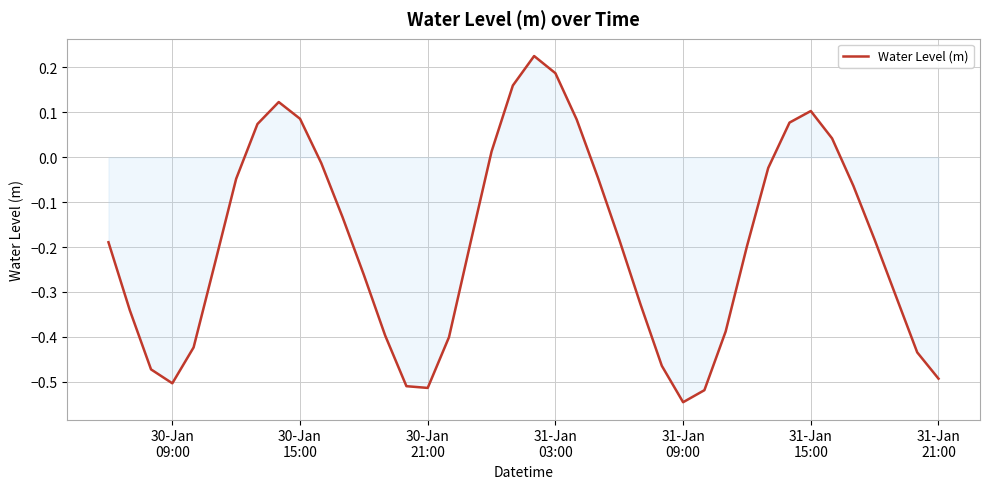

What is the difference between the maximum and minimum values?

0.8